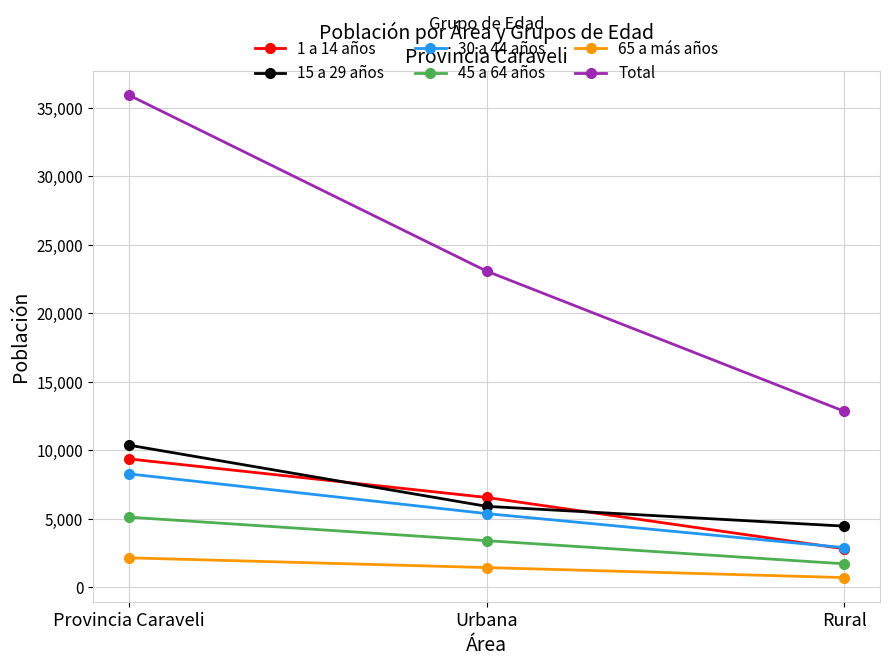

What is the average value of the 65 a más años series?

1435